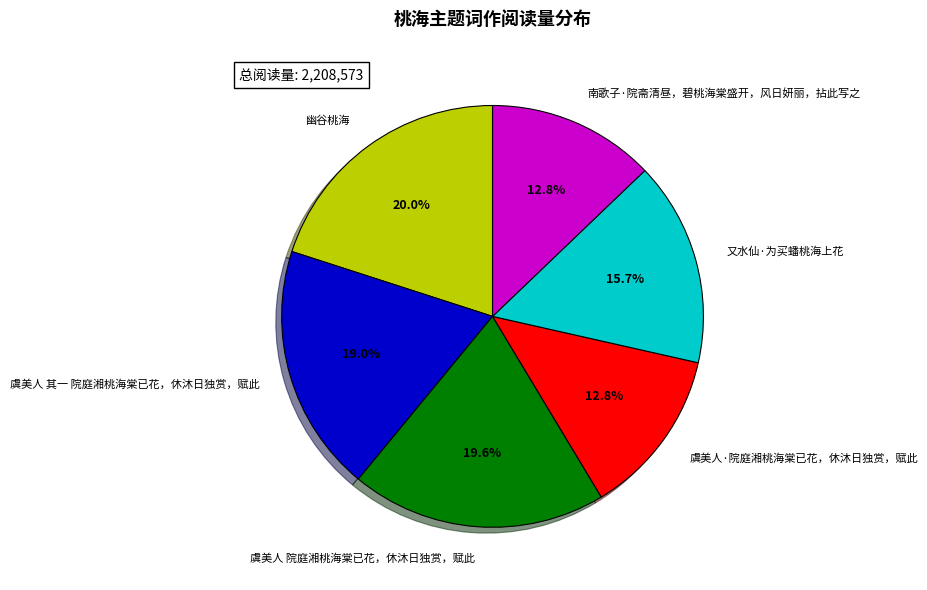

Does 虞美人 其一 院庭湘桃海棠已花，休沐日独赏，赋此 represent more than half of the total?

No